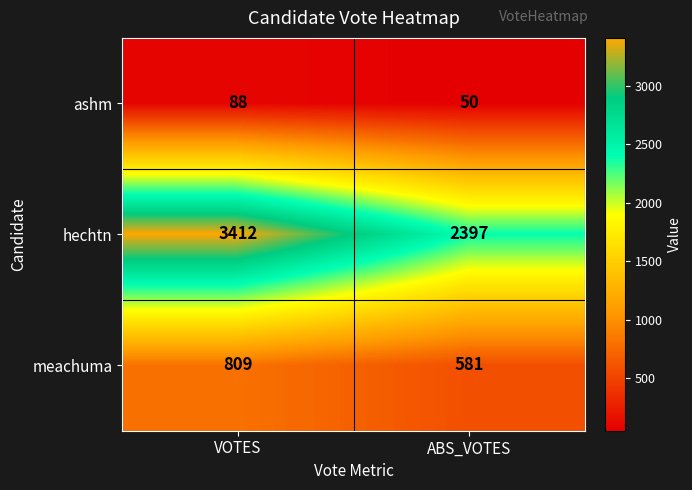

What is the difference between the highest and lowest values at VOTES?

3324